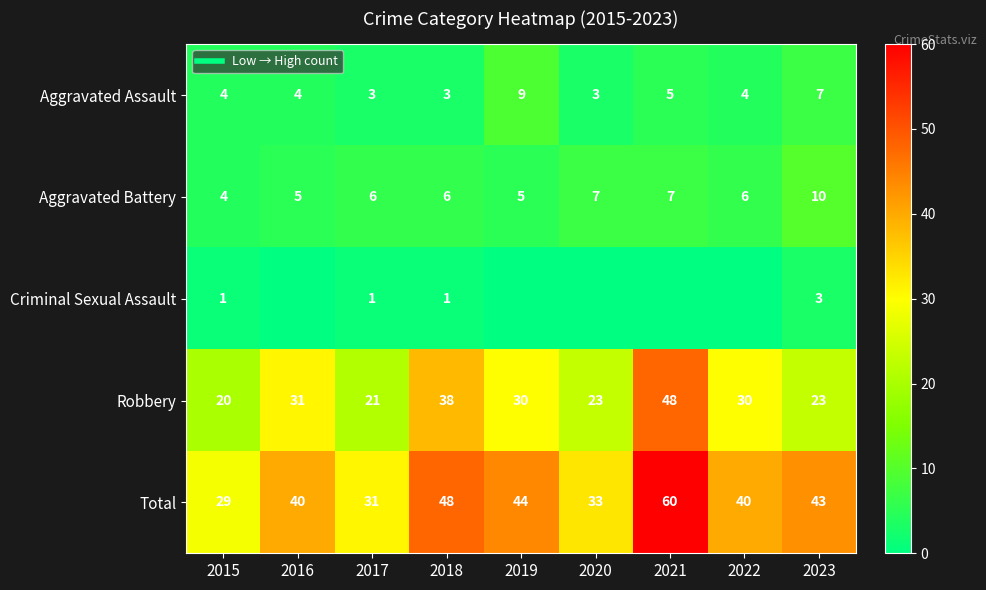

Where does the Aggravated Assault series first go above 4?

2019